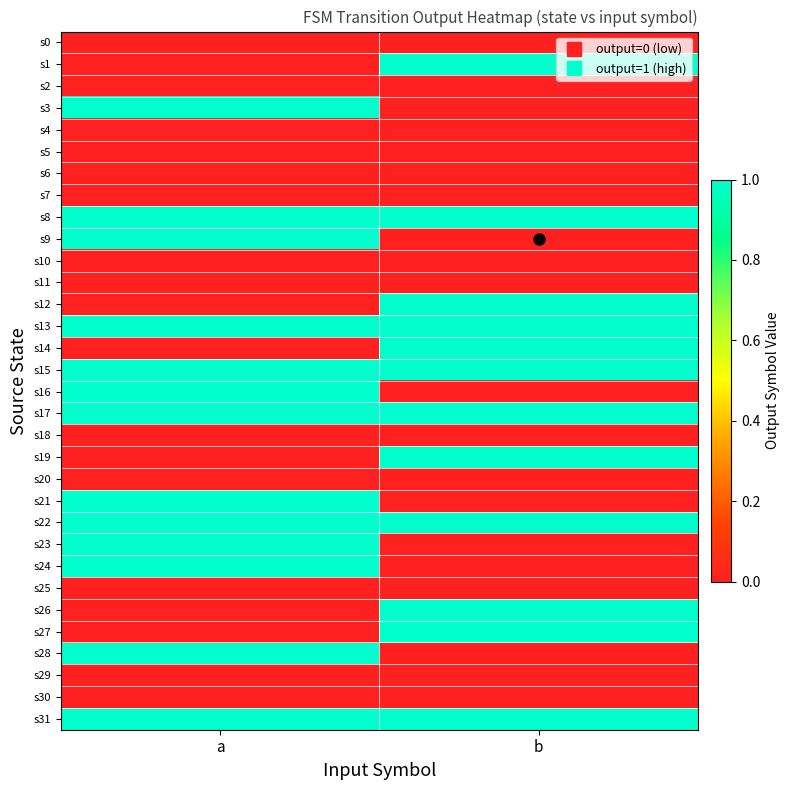

Count the number of categories in the chart.

2